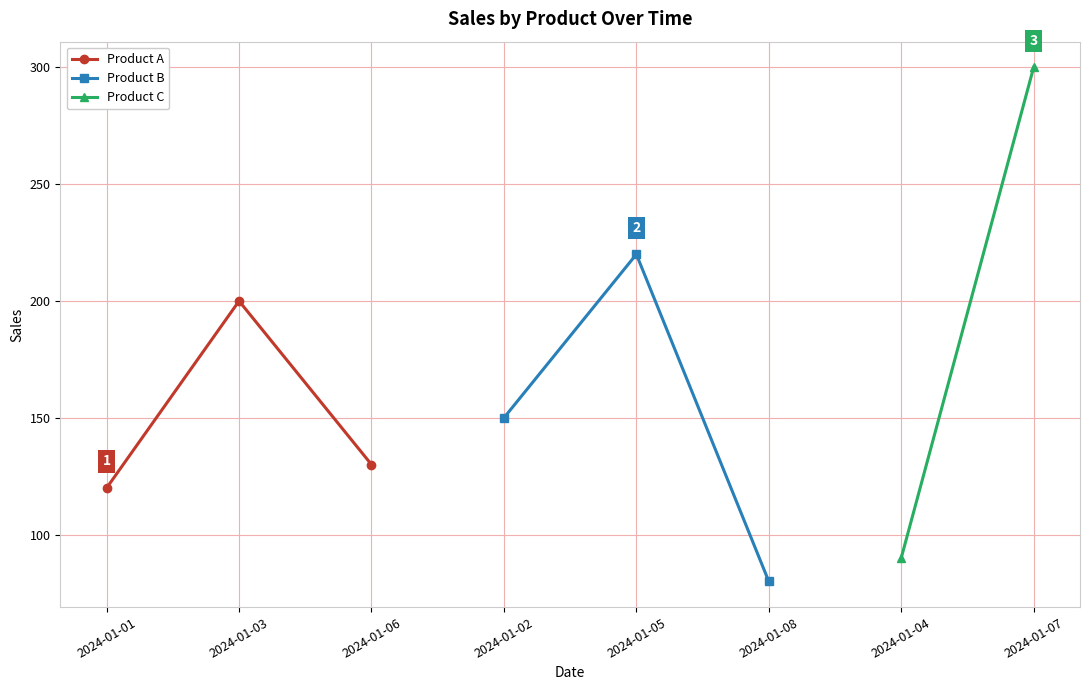

What is the value of the Product A point at the 1st from the left?

120